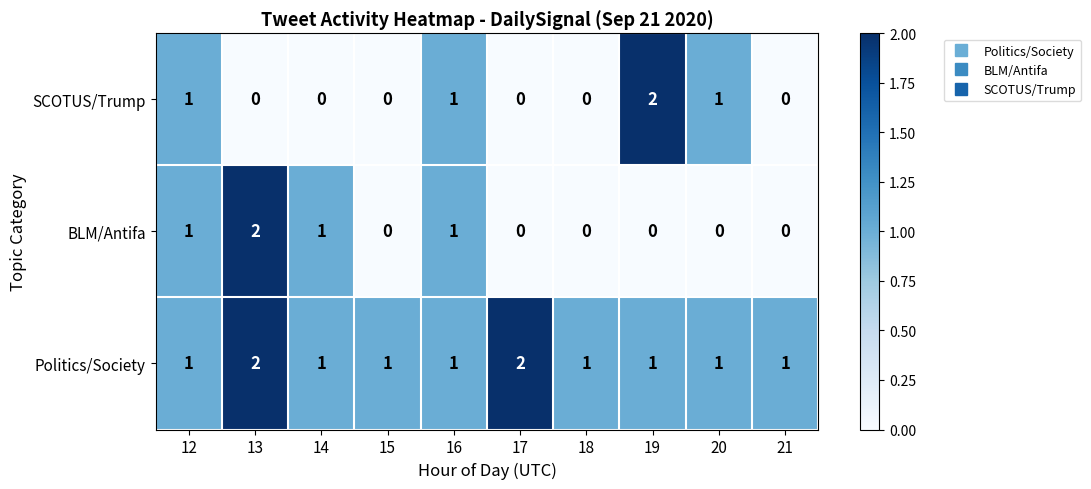

Count the number of data series in this chart.

3